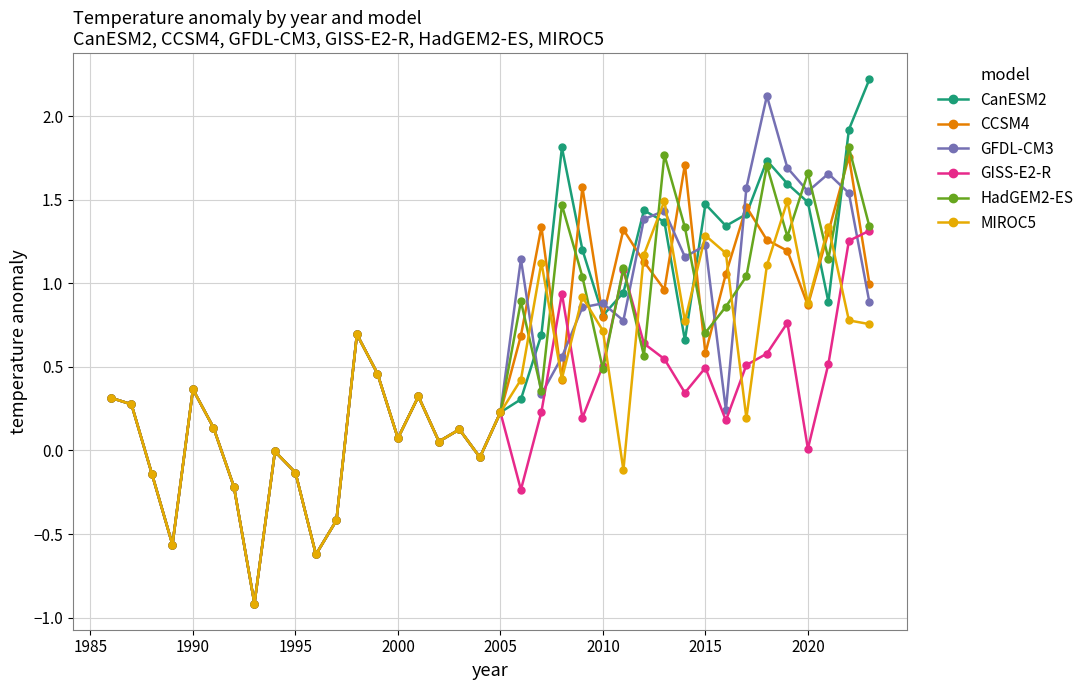

What is the difference between the second highest and second lowest values in the GFDL-CM3 series?

2.3